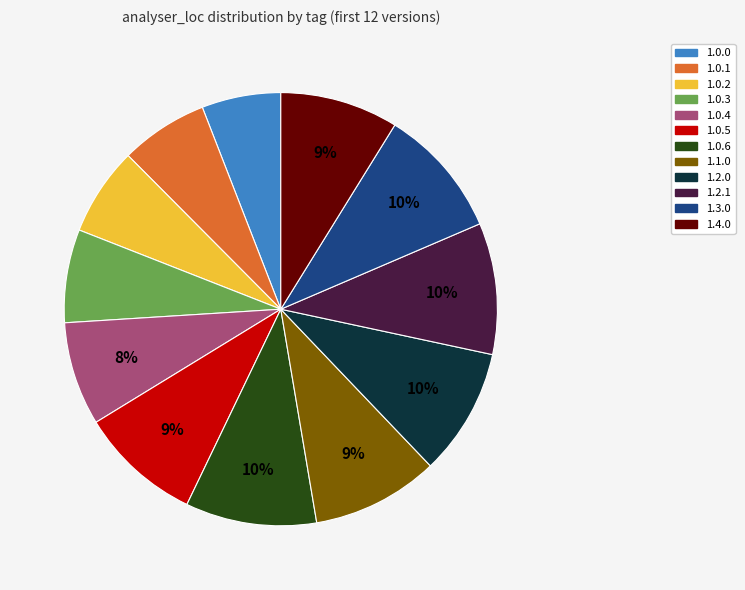

How many slices are in this pie chart?

12